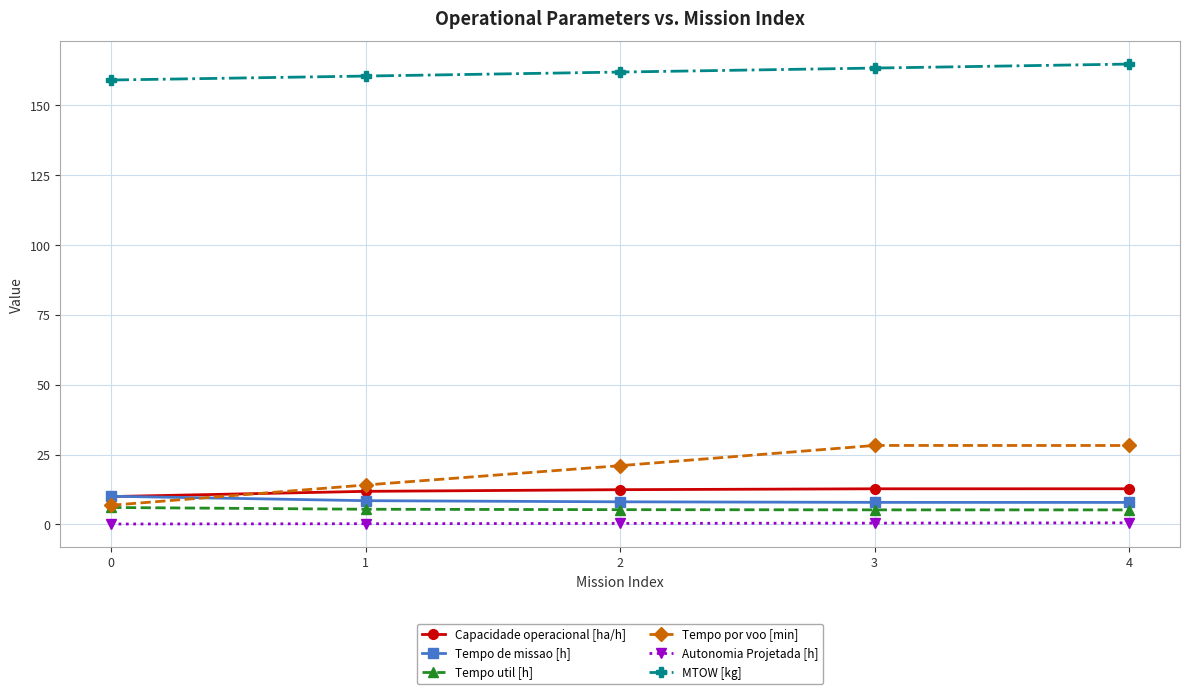

What is the greatest value displayed?

164.8